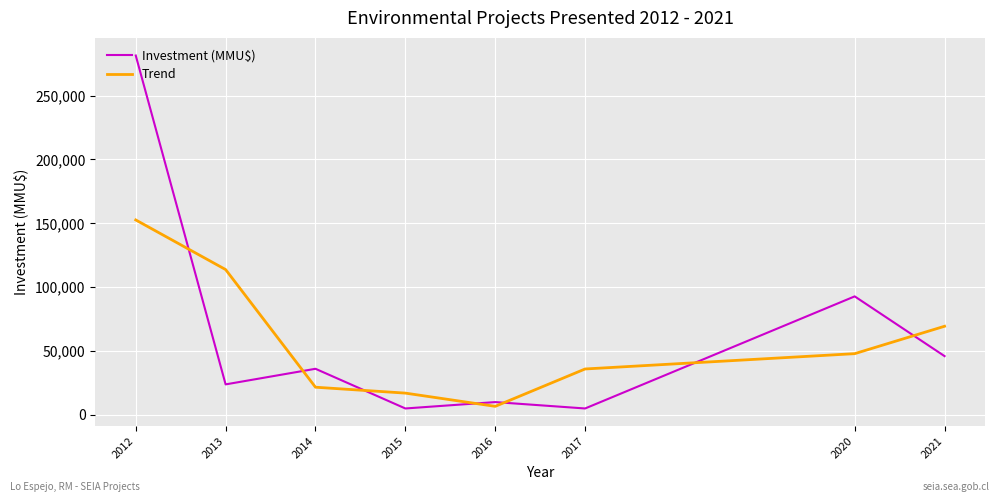

Which series changed the most between 2013 and 2021?

Trend